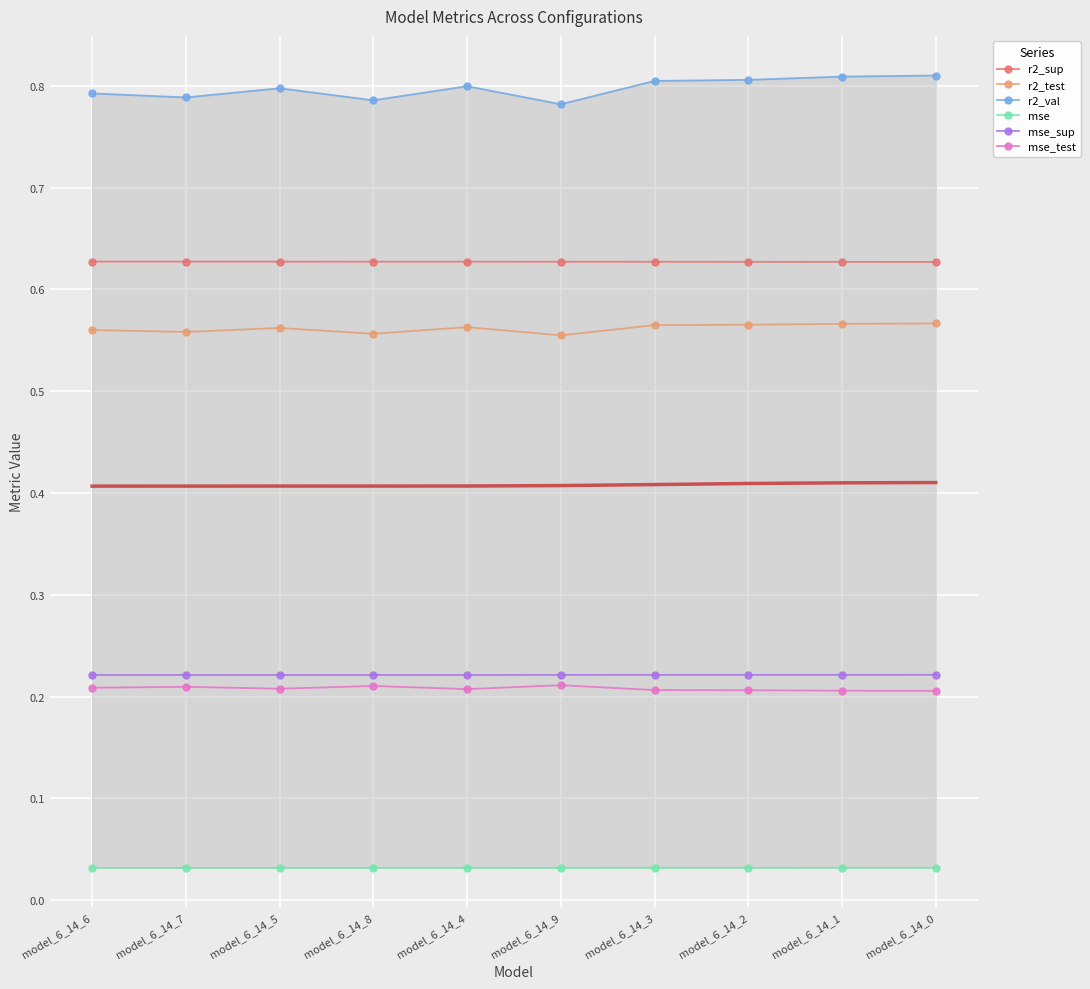

Which series has the largest total across all categories?

r2_val